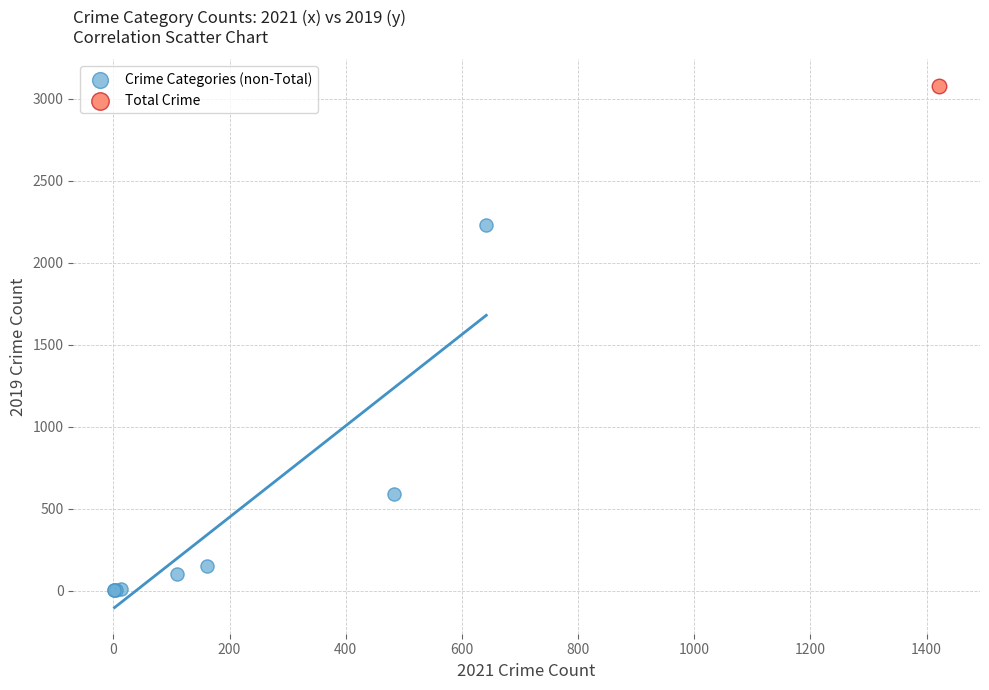

What are all the series names shown in the legend?

Crime Categories (non-Total), Total Crime